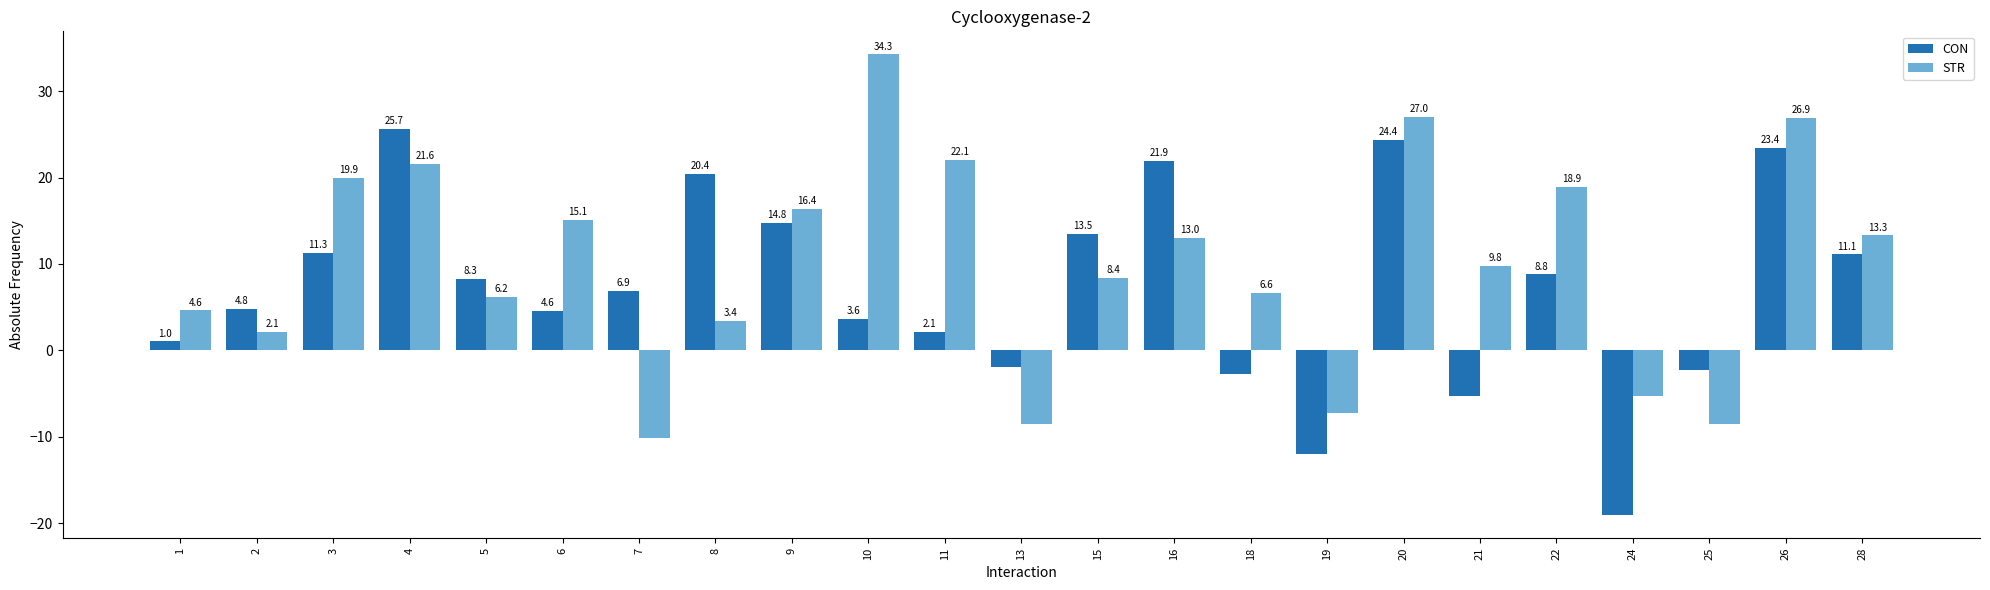

Which series has the largest total across all categories?

STR